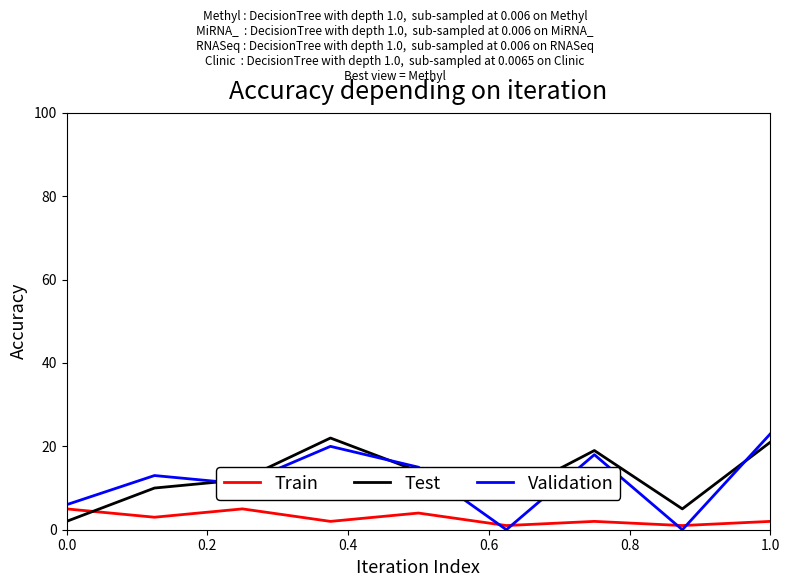

What is the difference between the maximum and minimum values in the Validation series?

23